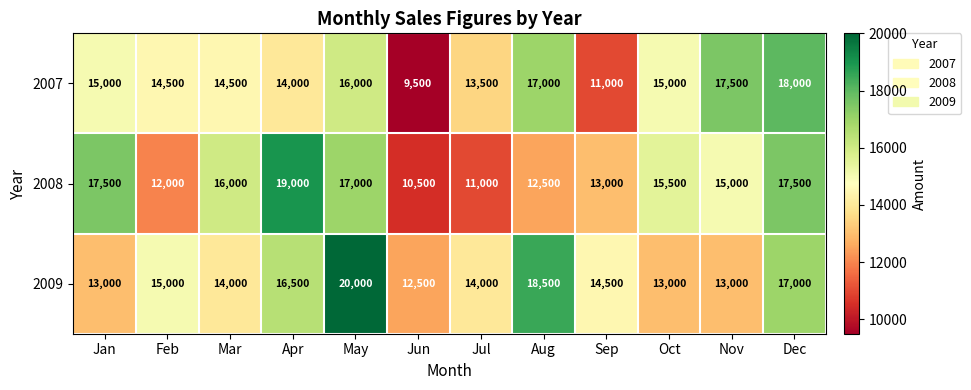

At which category is the sum across all series the highest?

May